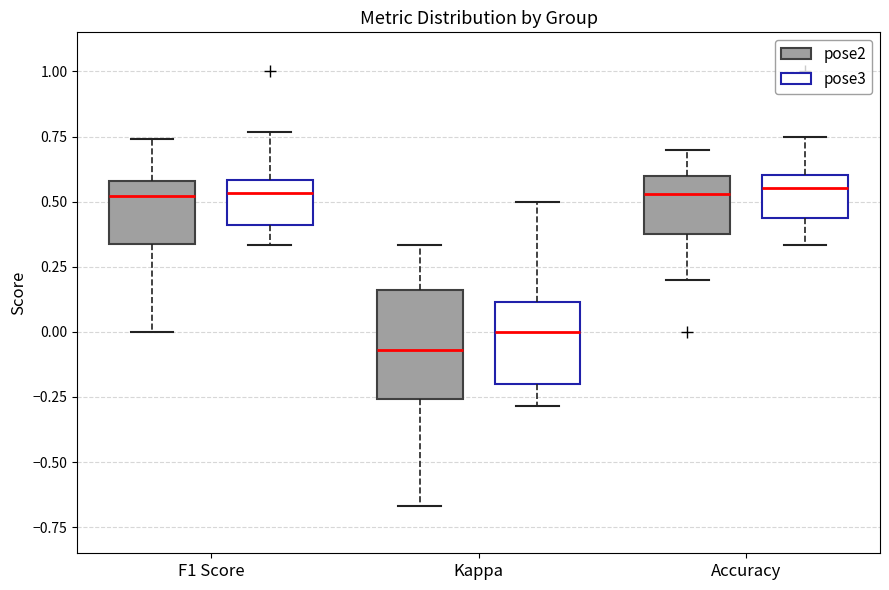

Where does the upper whisker of the box for F1 Score (pose3) end on the y-axis? The values are not printed on the chart, so give them approximately, as read against the axis.

0.75